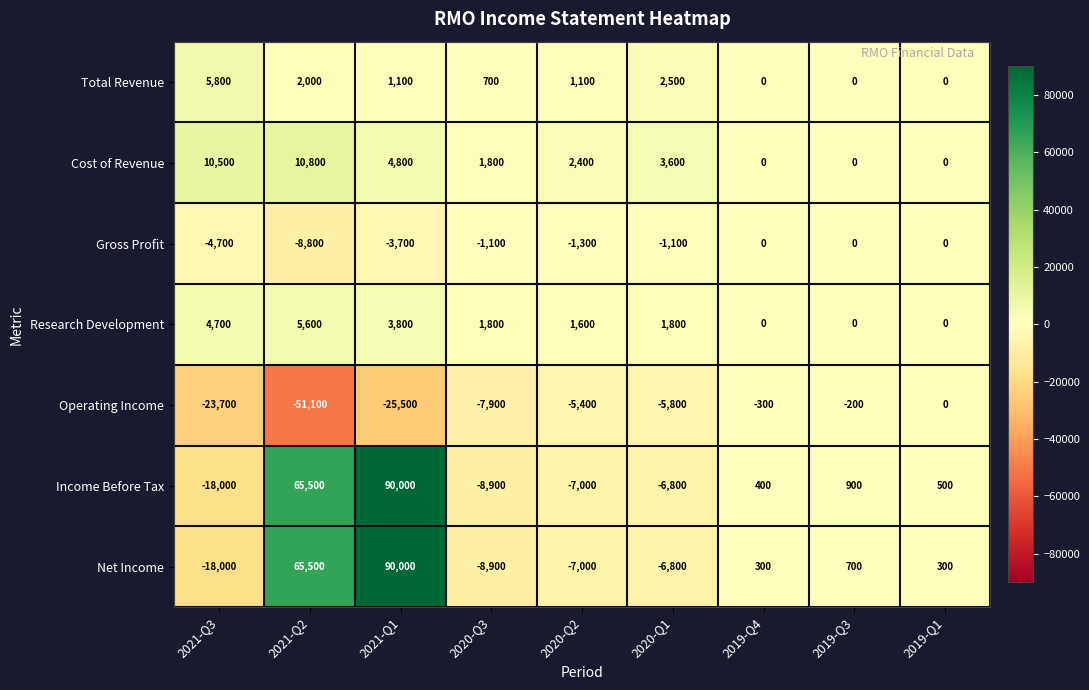

The Cost of Revenue series shows 4212 at 2021-Q3. True or false?

False